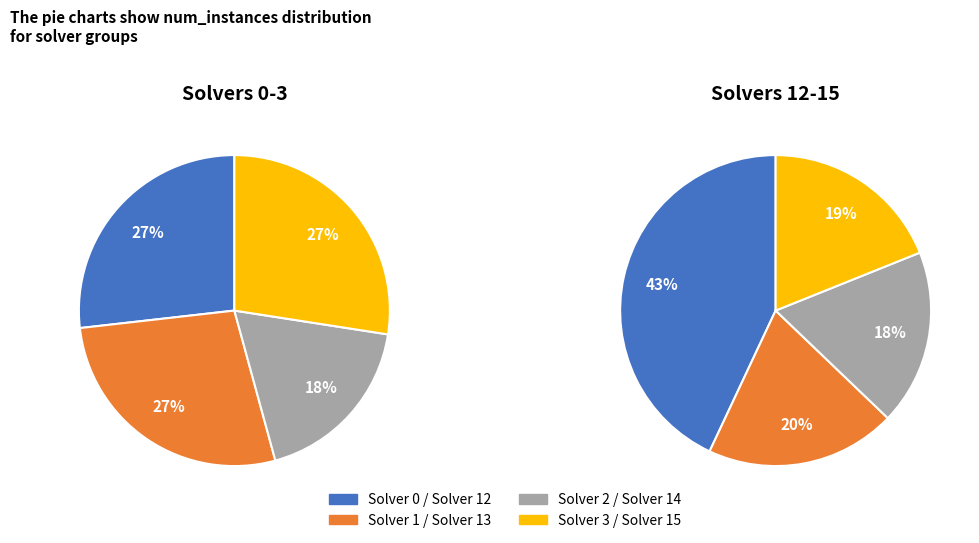

Do 1 and 2 together represent more than half of the pie?

No